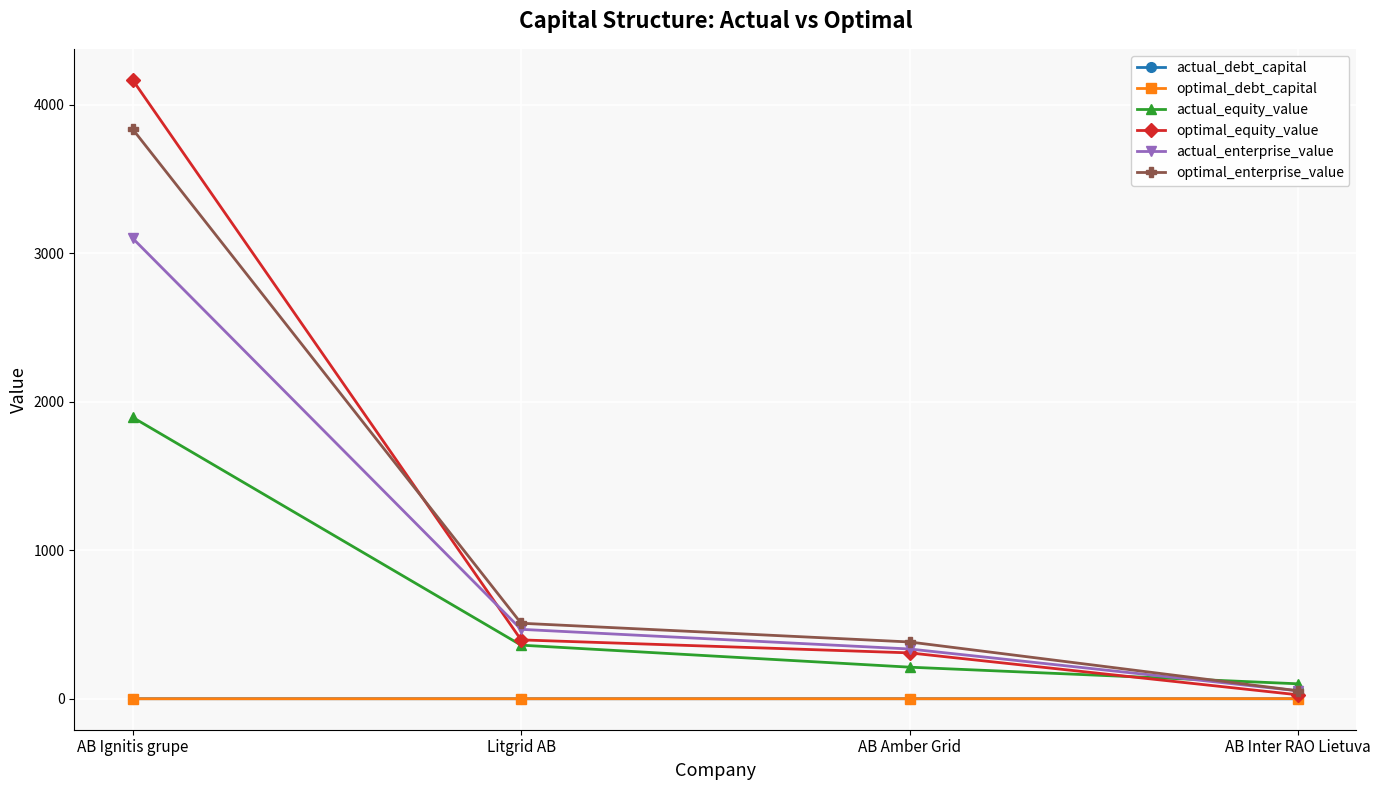

True or false: actual_equity_value has more than 2 points higher than both neighbors.

False